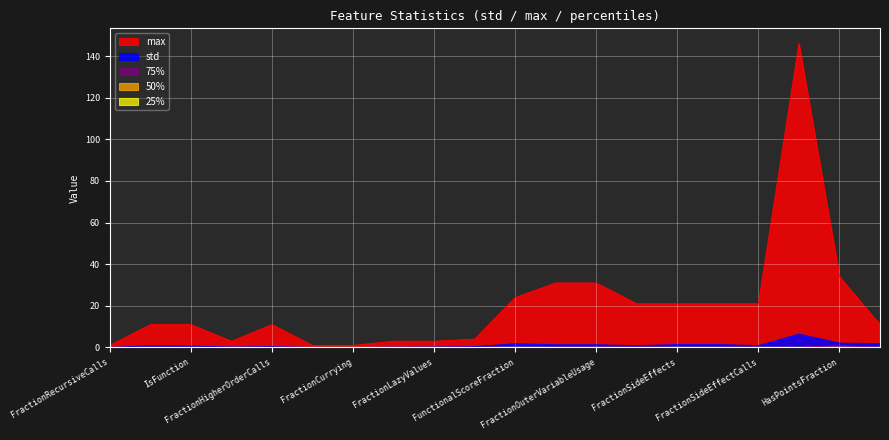

What is the difference between the 75% values at FractionFunctions and HasPointsFraction?

1.0